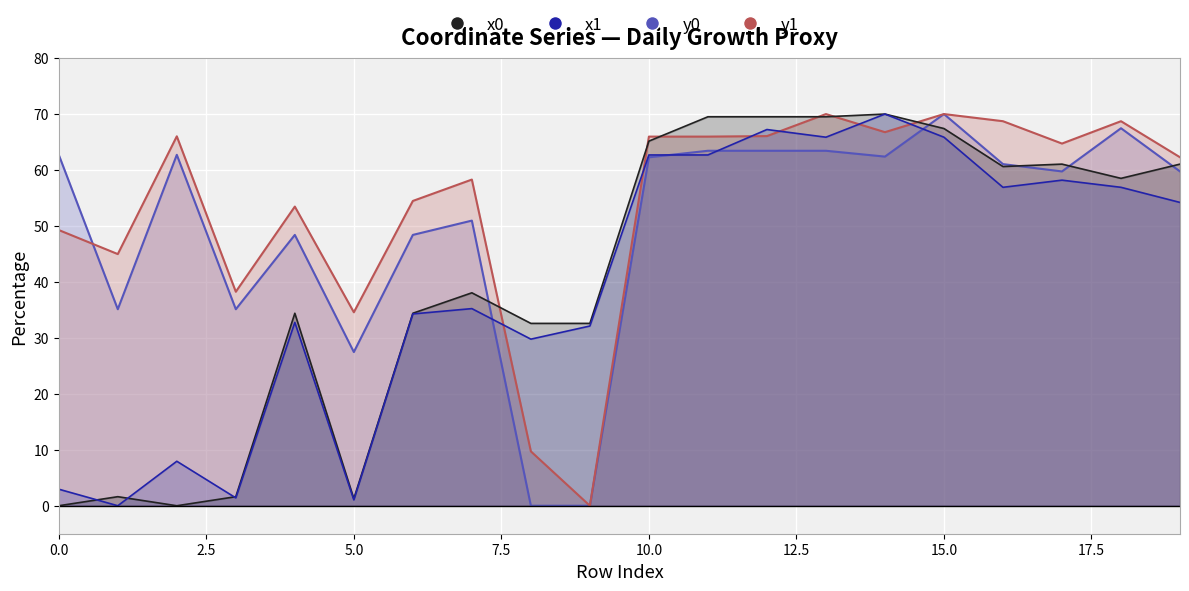

How many data points does each series have?

20